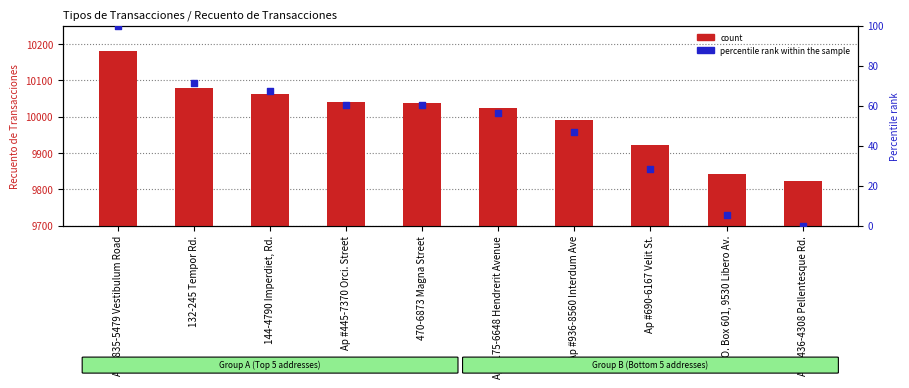

Which series contains the lowest Y value?

percentile rank within the sample